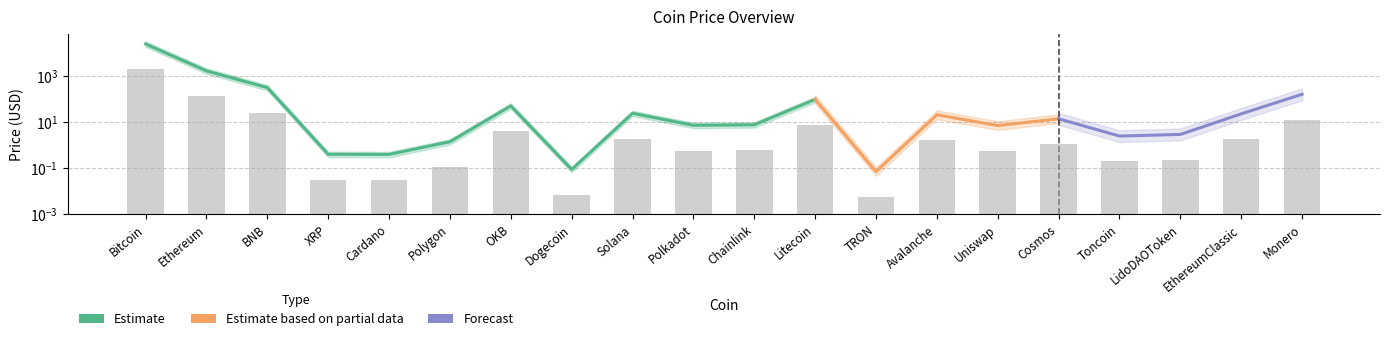

What is the difference between the maximum and second lowest values?

1933.4